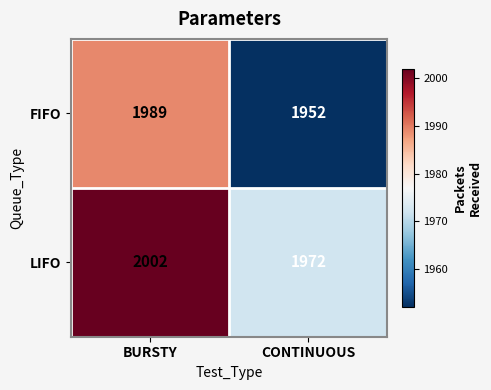

What value does the FIFO series have at CONTINUOUS?

1952